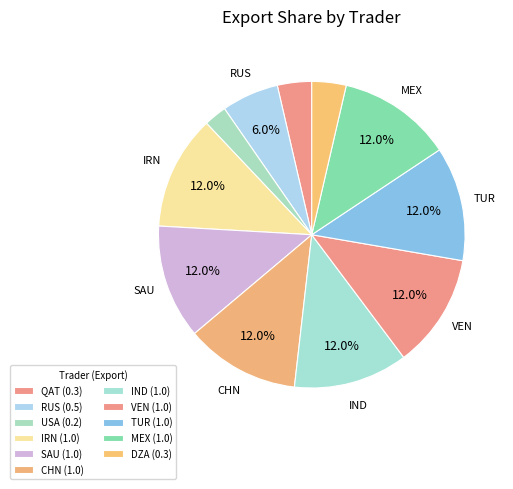

Rank the categories by value from lowest to highest.

USA, QAT, DZA, RUS, IRN, SAU, CHN, IND, VEN, TUR, MEX